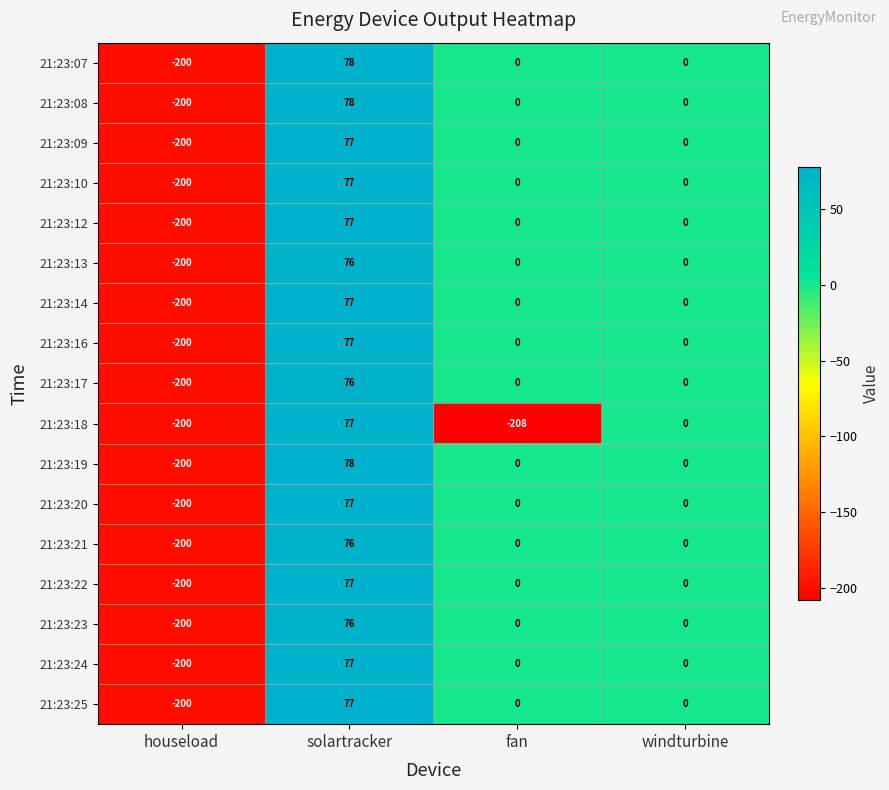

True or false: 21:23:08 has a value of 0 at windturbine.

True